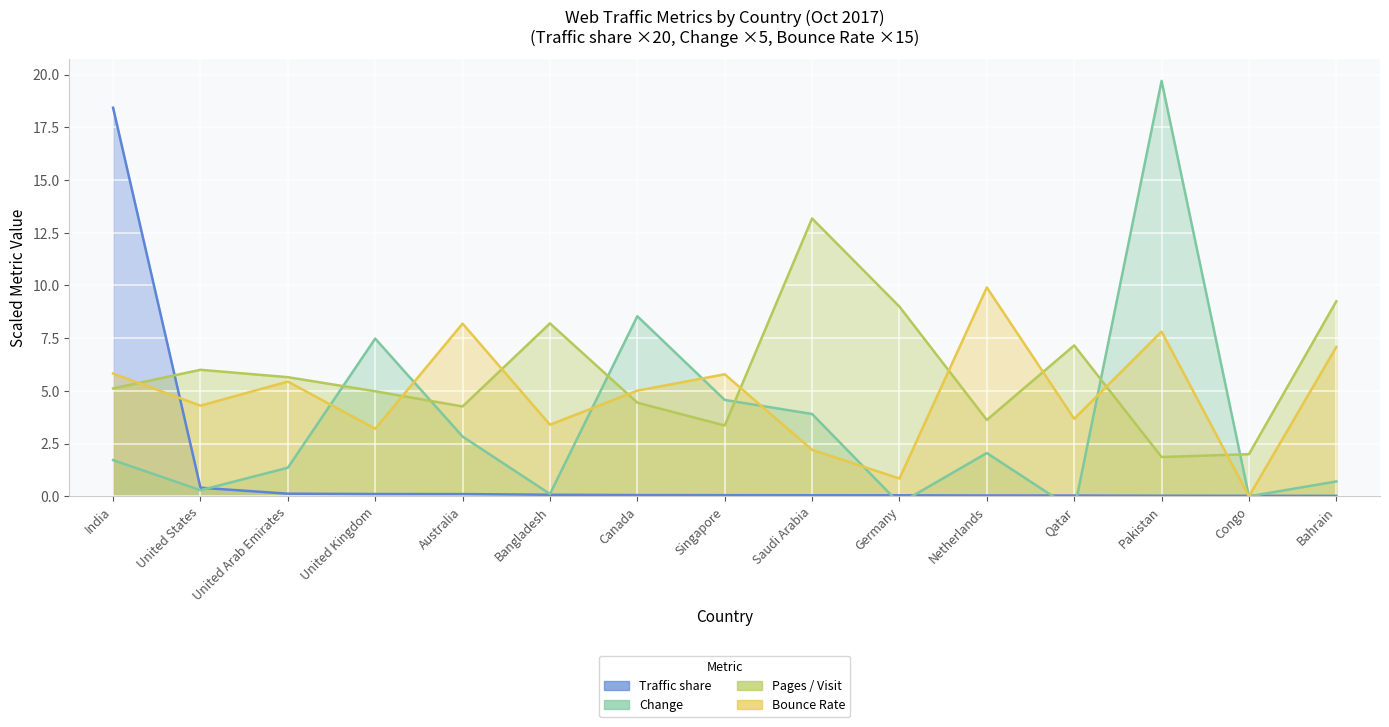

At which category does Pages / Visit reach its first local peak?

United States